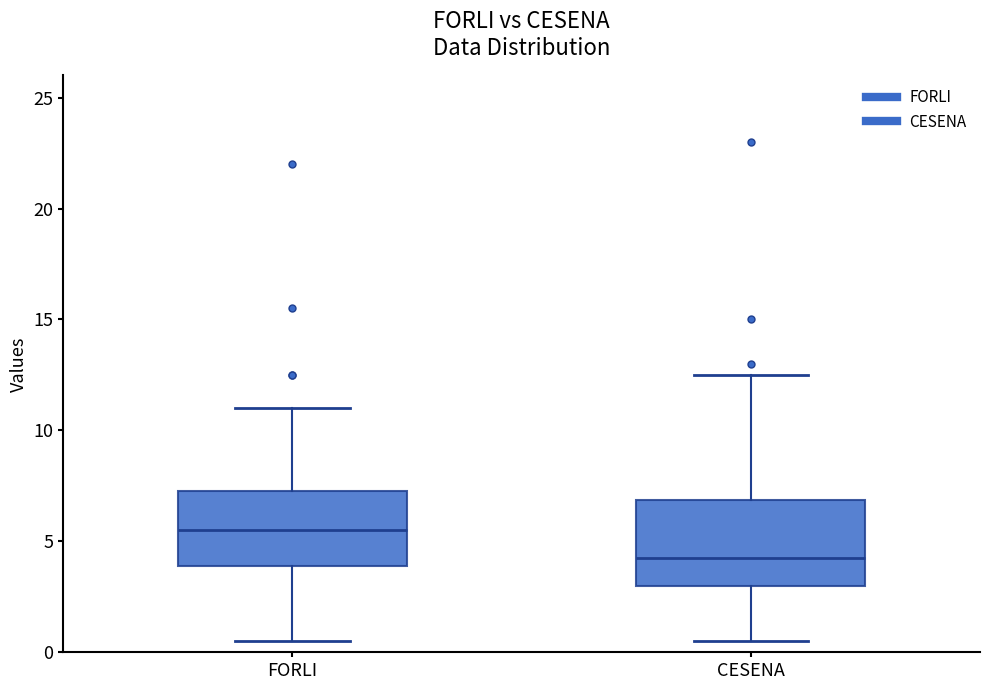

Where does the lower whisker of the box for FORLI end on the y-axis? The values are not printed on the chart, so give them approximately, as read against the axis.

0.5